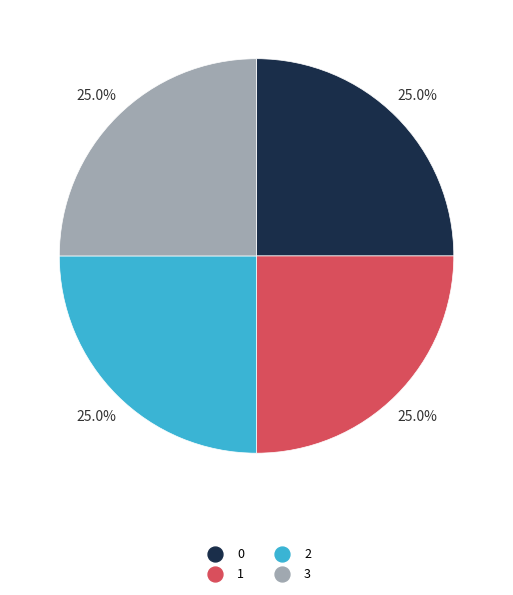

How much of the chart is everything except 3?

75.0%